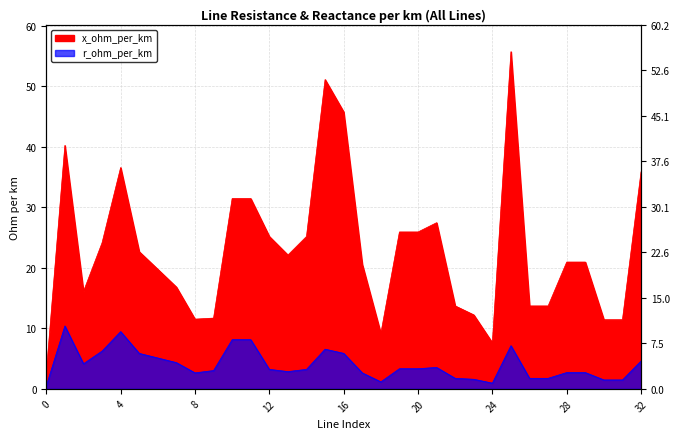

How many interior local peaks does the r_ohm_per_km series have?

5